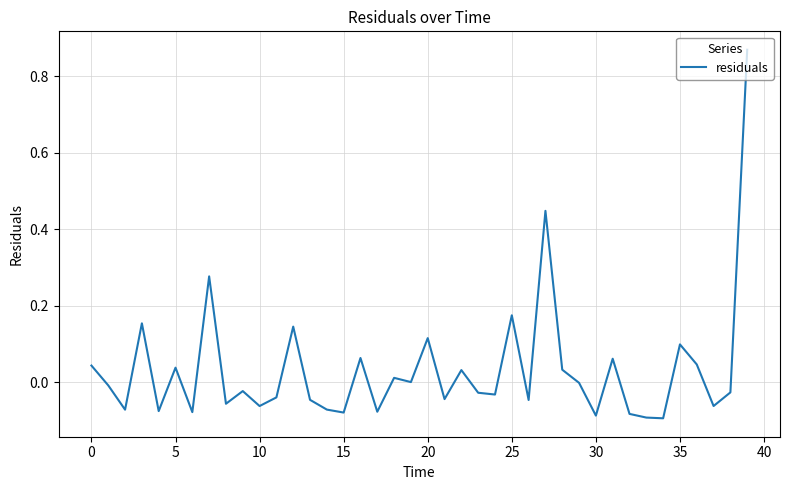

What is the difference between the maximum and minimum values?

1.0